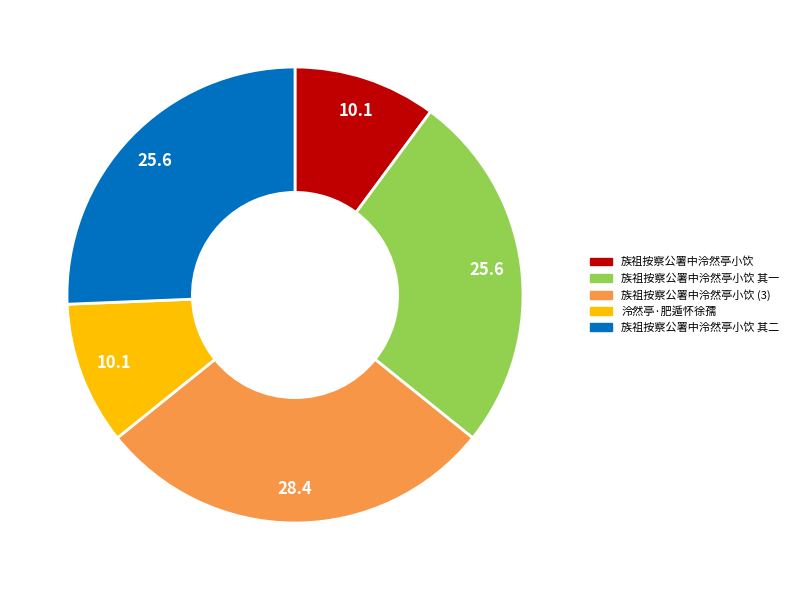

How many segments does this pie chart have?

5